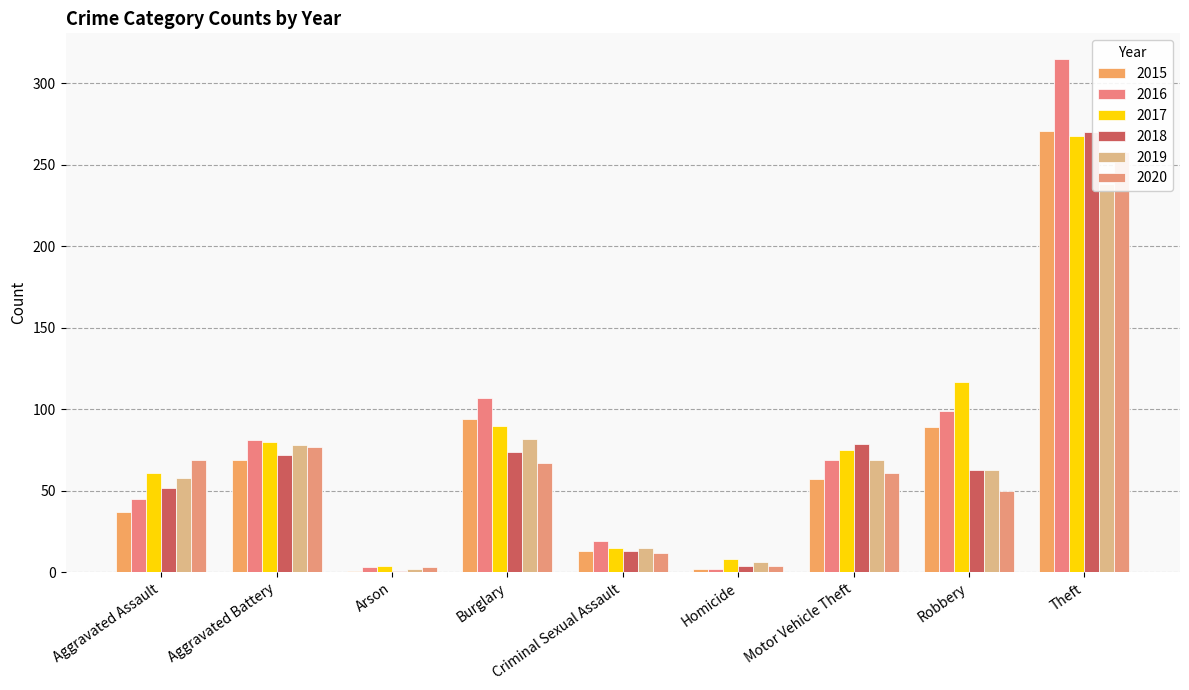

Read the 2018 value at Robbery, to the nearest 10.

60